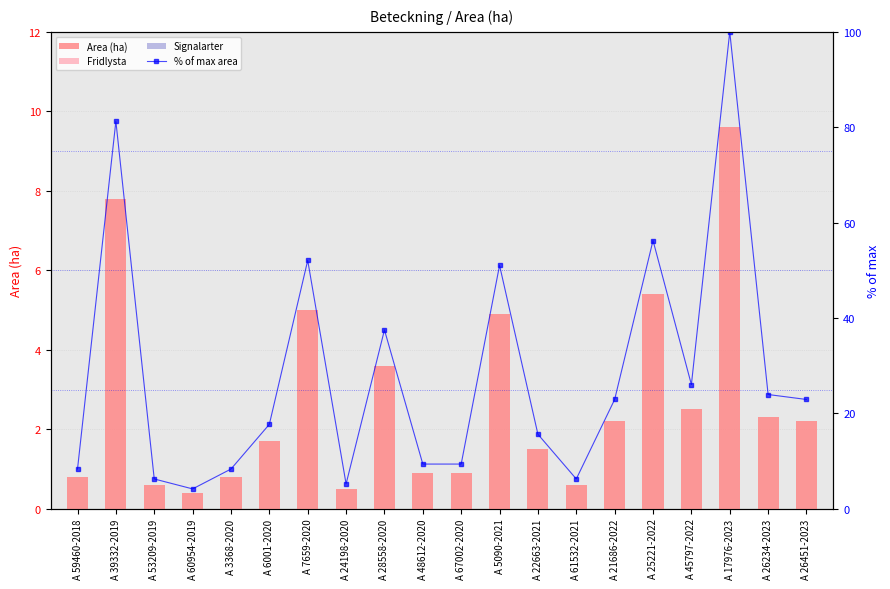

True or false: Area (ha) has a value of 2.2 at A 26451-2023.

True